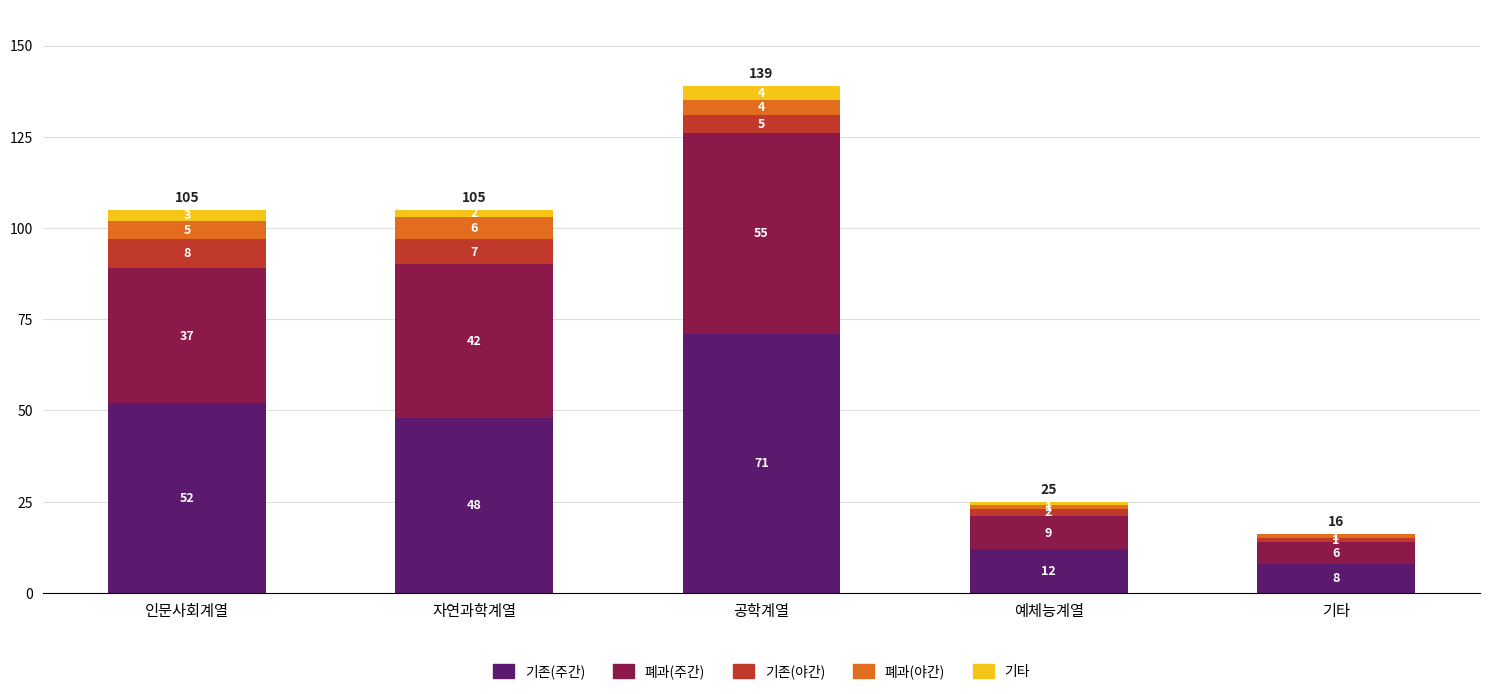

At which category is the sum across all series the highest?

공학계열